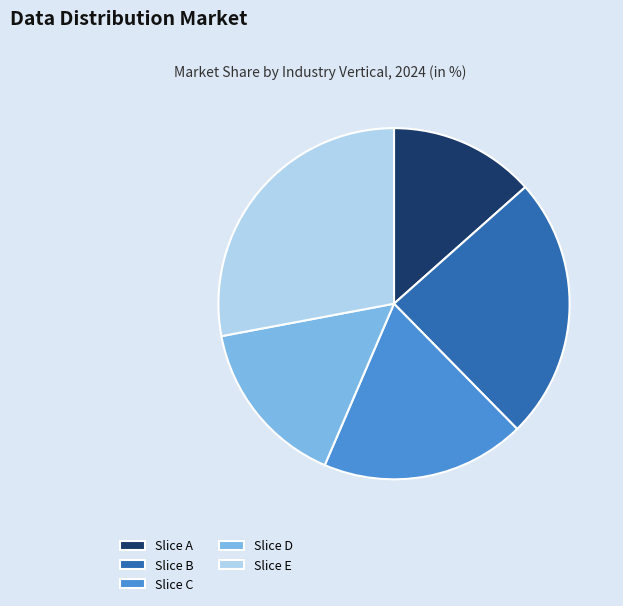

The Slice D slice represents 16% of the pie. True or false?

True